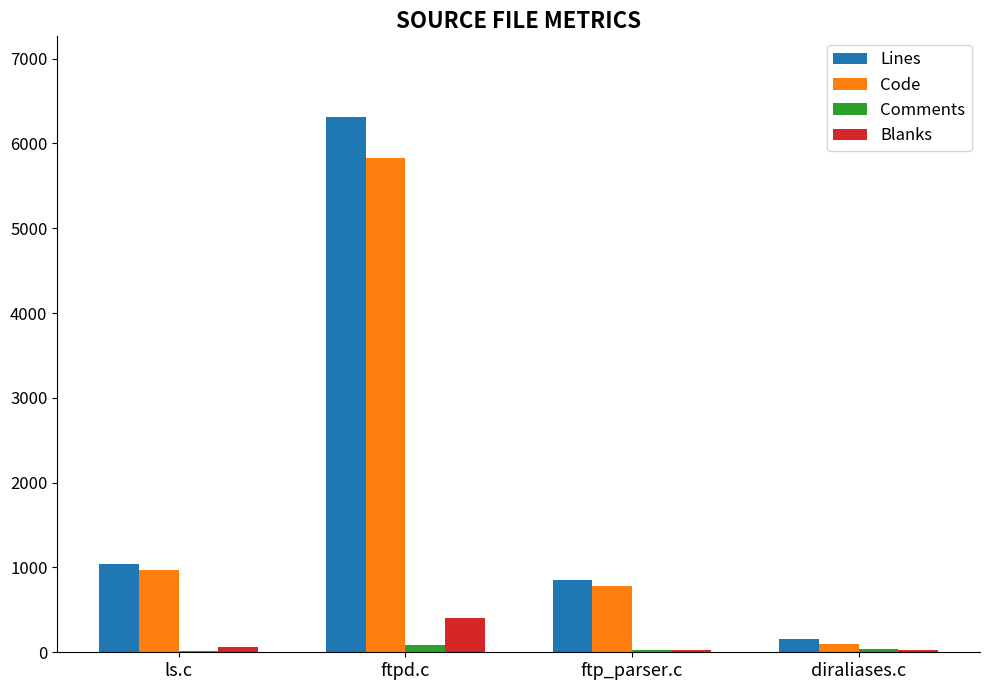

Which category has the highest value in the Blanks series?

ftpd.c